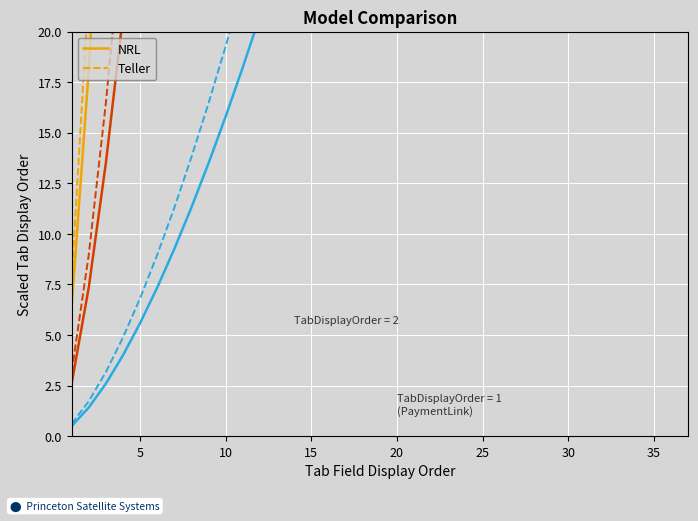

What is the maximum value for NRL?

1440.4